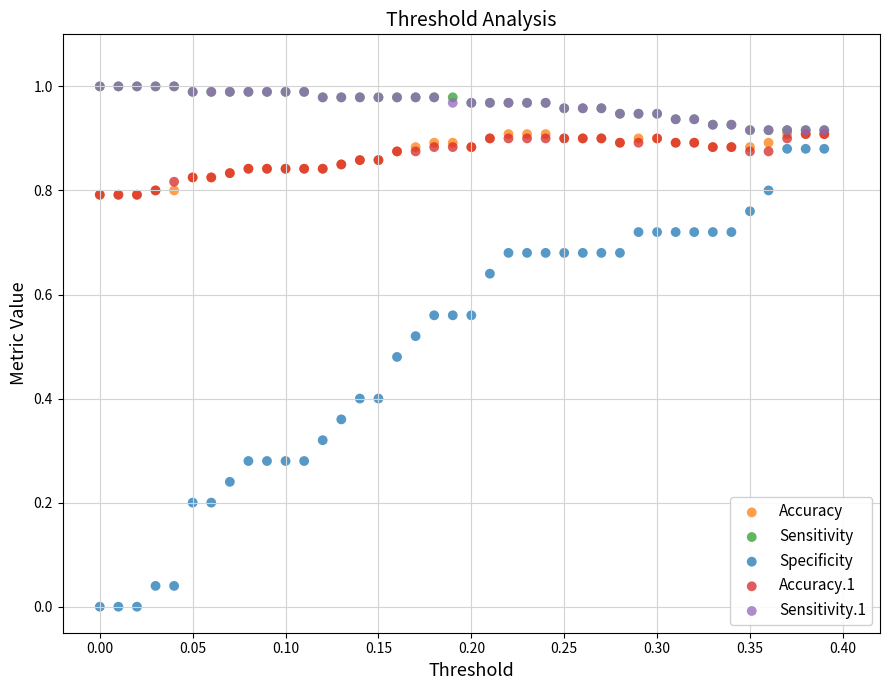

Which series has the widest spread of Y values?

Specificity